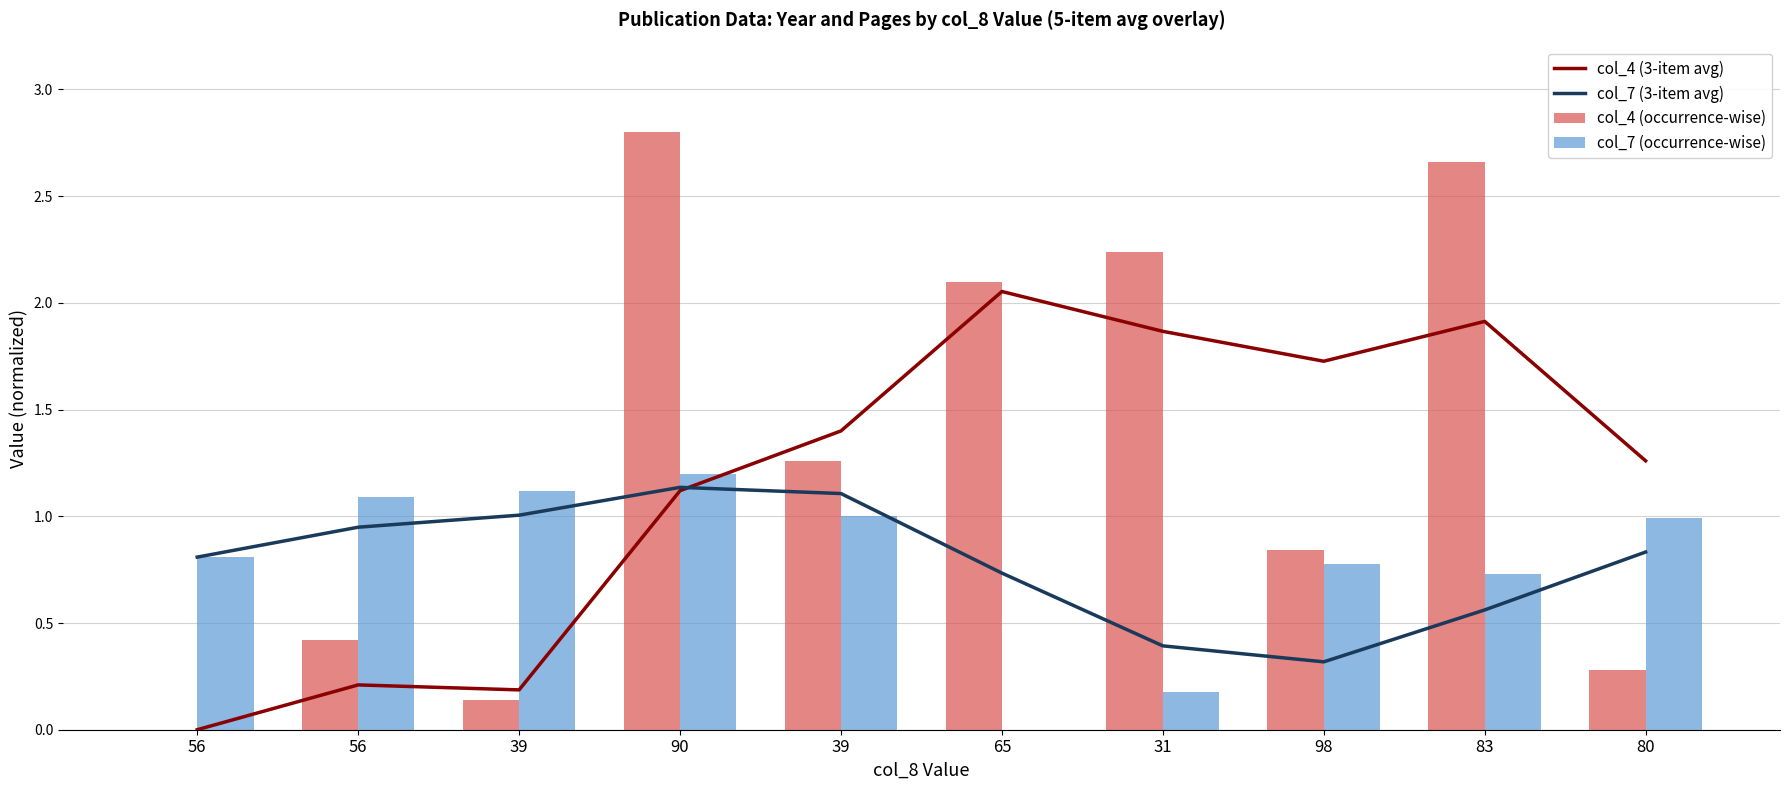

What is the average value of the col_4 (3-item avg) series?

1.2